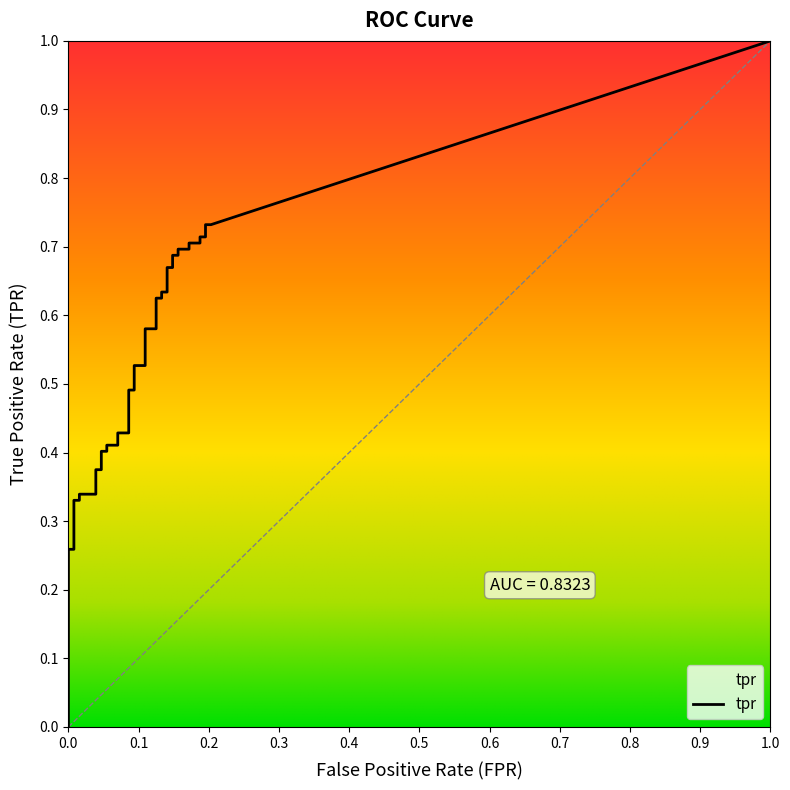

True or false: tpr and fpr cross at least once.

False